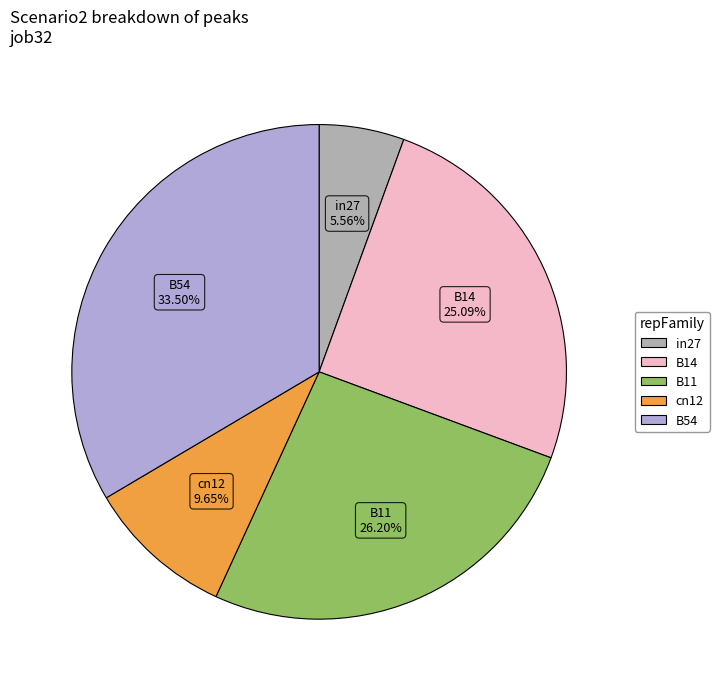

Combined, do cn12 and B14 account for over 50%?

No